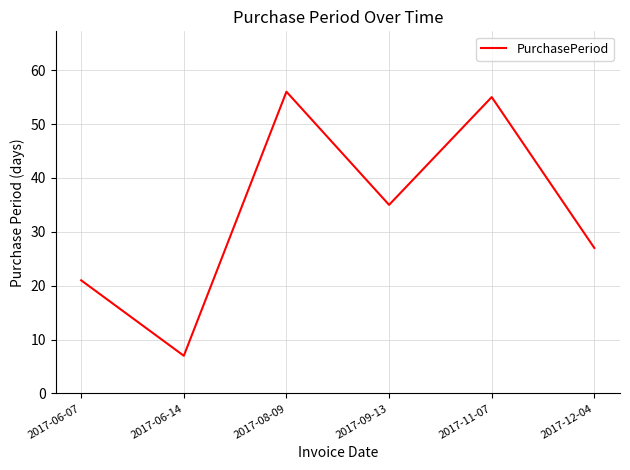

What is the change in value from 2017-06-14 to 2017-09-13?

+28